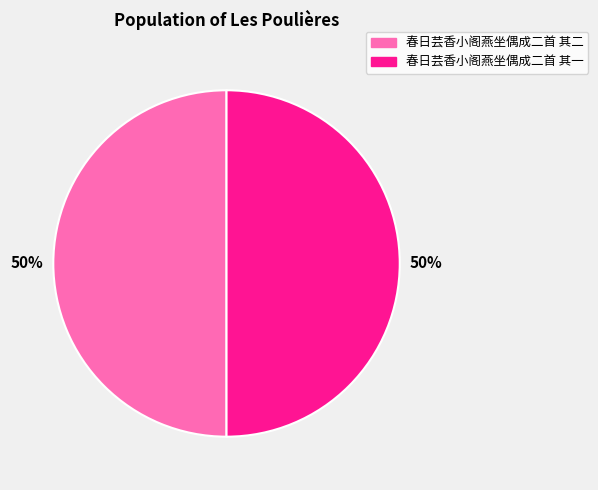

To the nearest percent, what is the average slice percentage?

50%